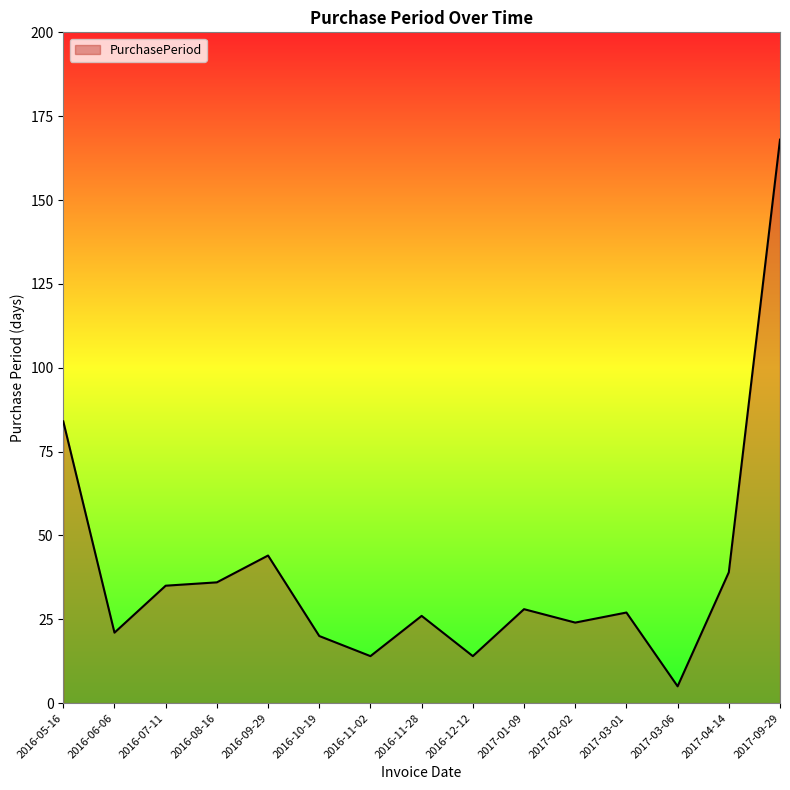

Reading left to right, what are all the values shown in this chart?

2016-05-16=84	2016-06-06=21	2016-07-11=35	2016-08-16=36	2016-09-29=44	2016-10-19=20	2016-11-02=14	2016-11-28=26	2016-12-12=14	2017-01-09=28	2017-02-02=24	2017-03-01=27	2017-03-06=5	2017-04-14=39	2017-09-29=168